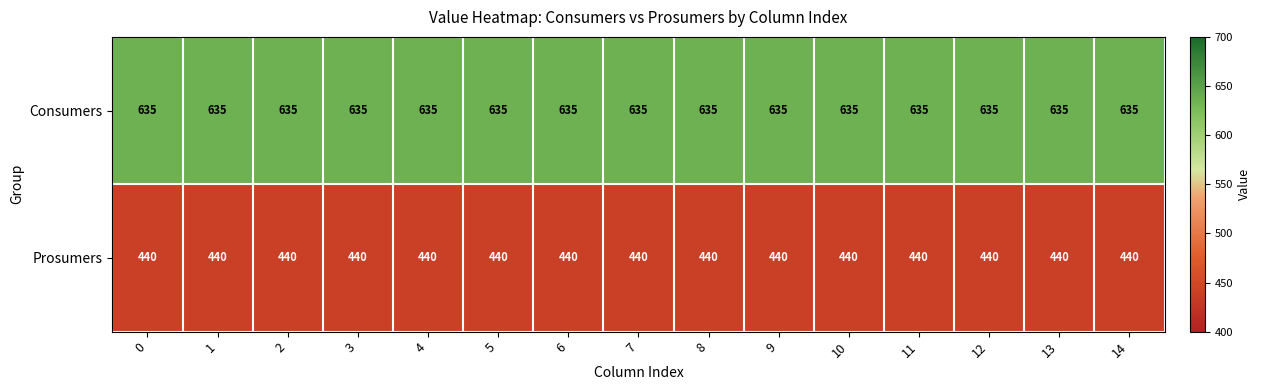

Rank the series at 13 from lowest to highest value.

Prosumers, Consumers